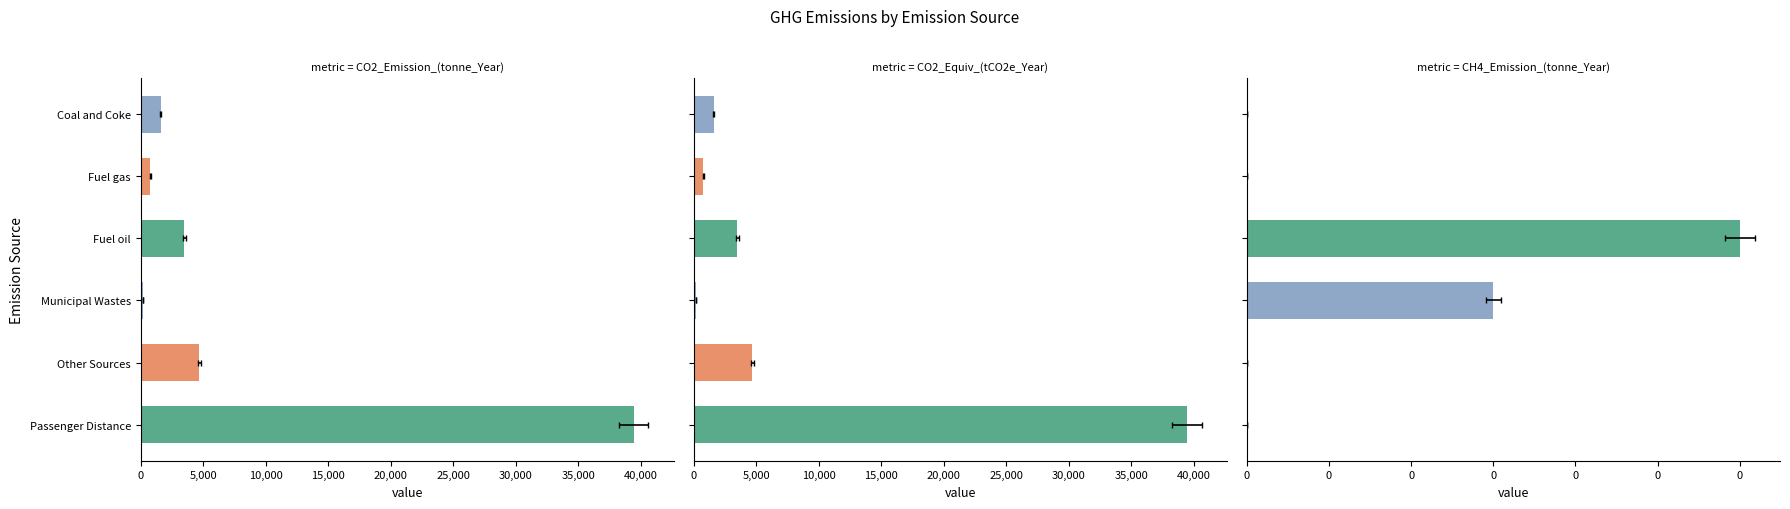

Which series has the largest range (max minus min)?

CO2 Emission (tonne/Year)